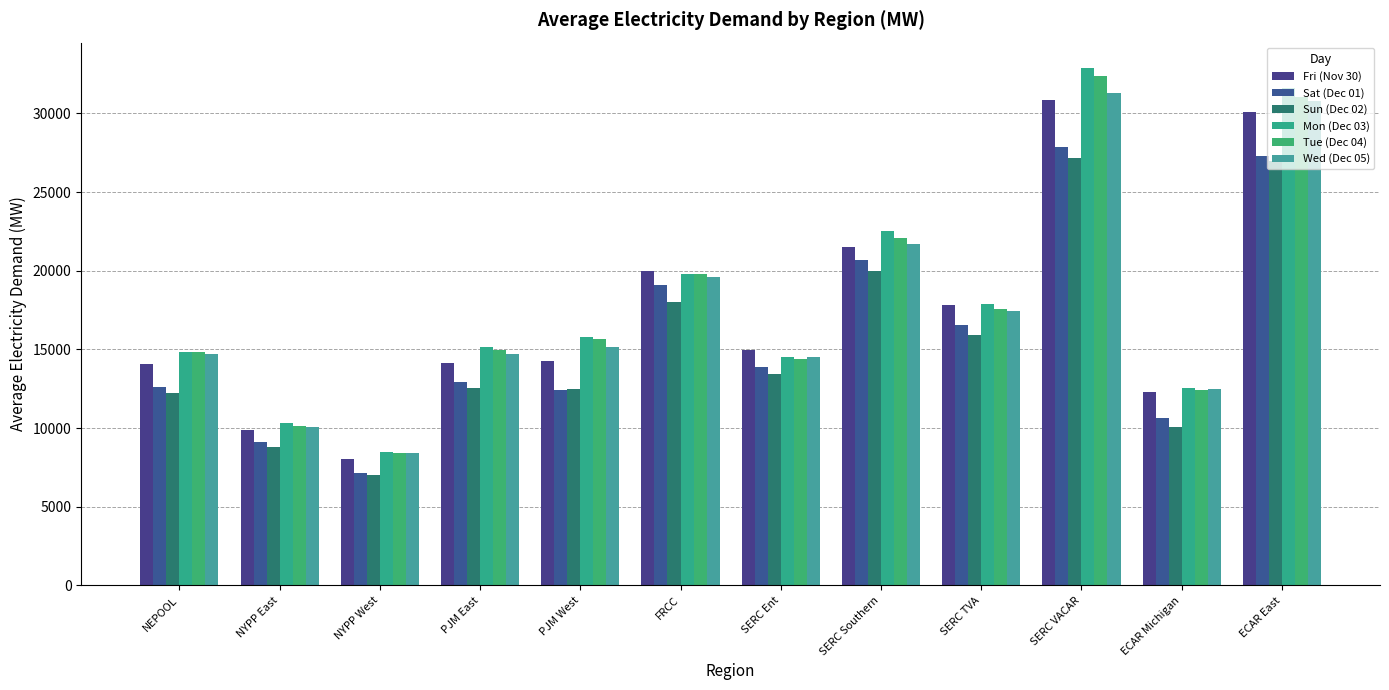

Which series changed the most between PJM West and SERC TVA?

Sat (Dec 01)